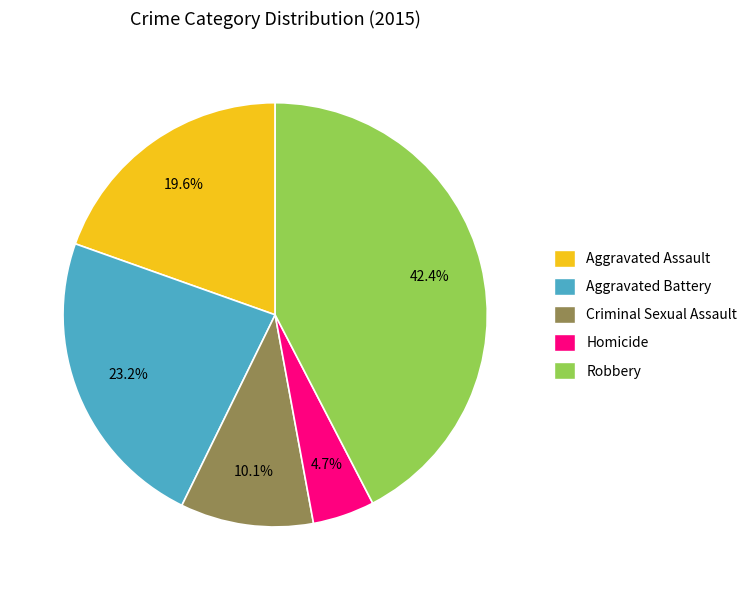

How many slices are in this pie chart?

5